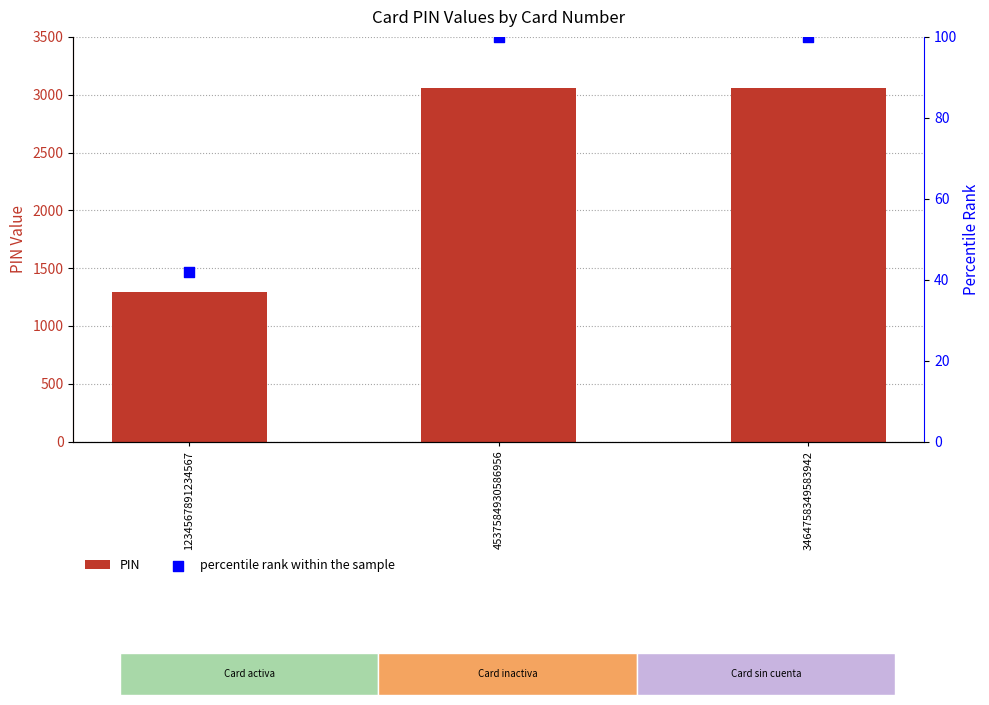

At which category is the sum across all series the highest?

4537584930586956